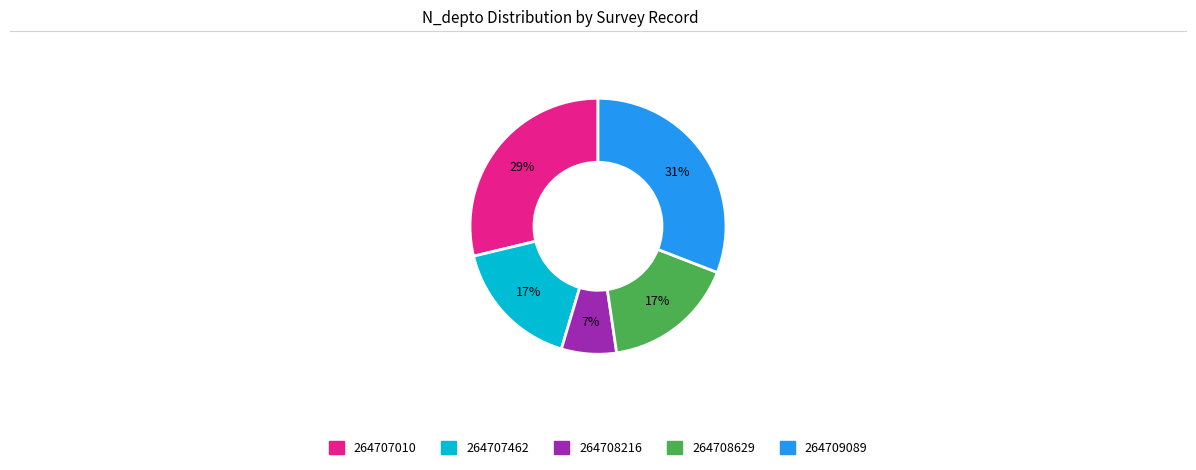

Approximately how many times larger is the value at 264707462 compared to 264709089?

0.5